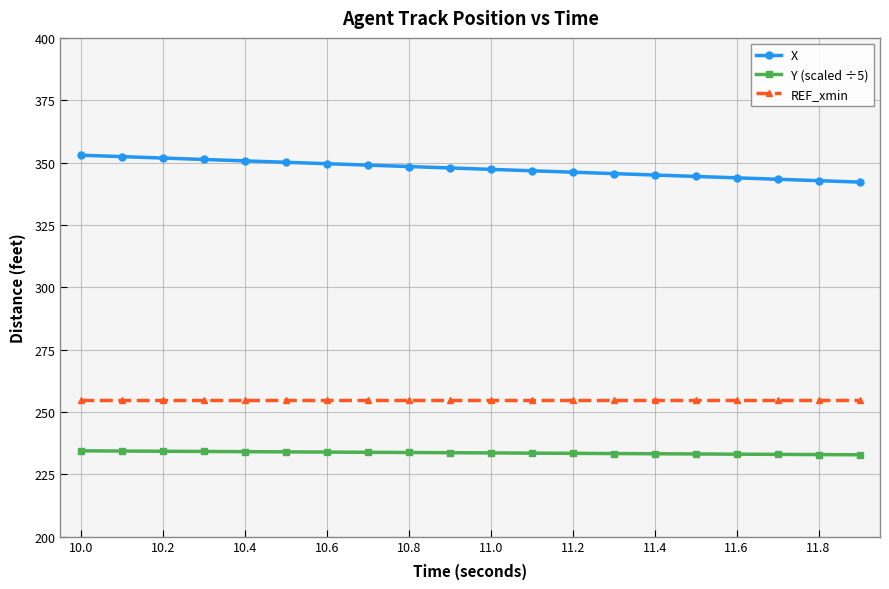

Which series has the largest range (max minus min)?

X